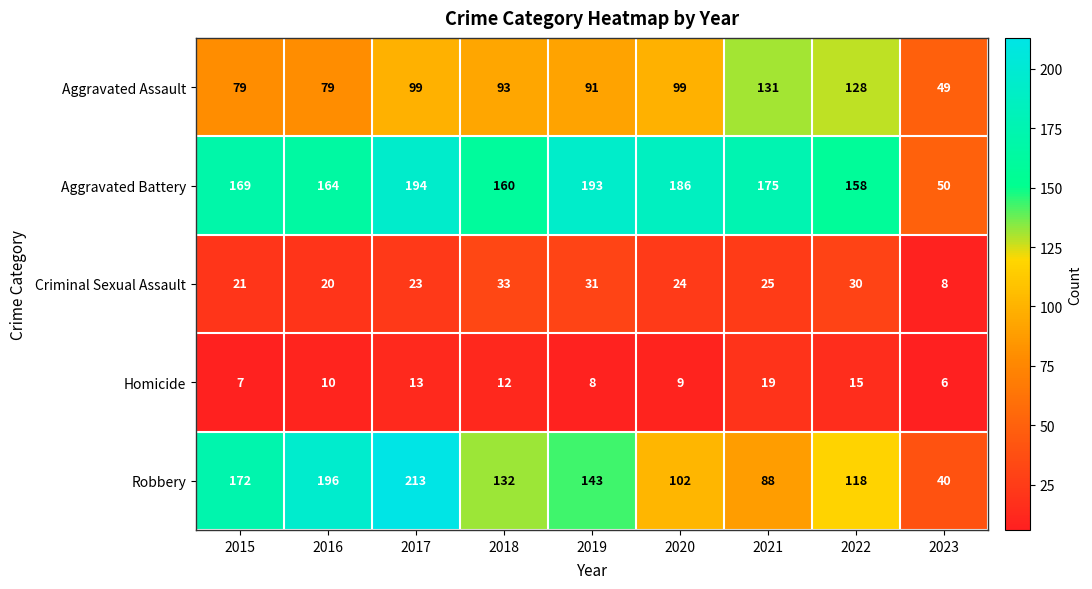

What is the approximate value of Robbery at 2022?

118